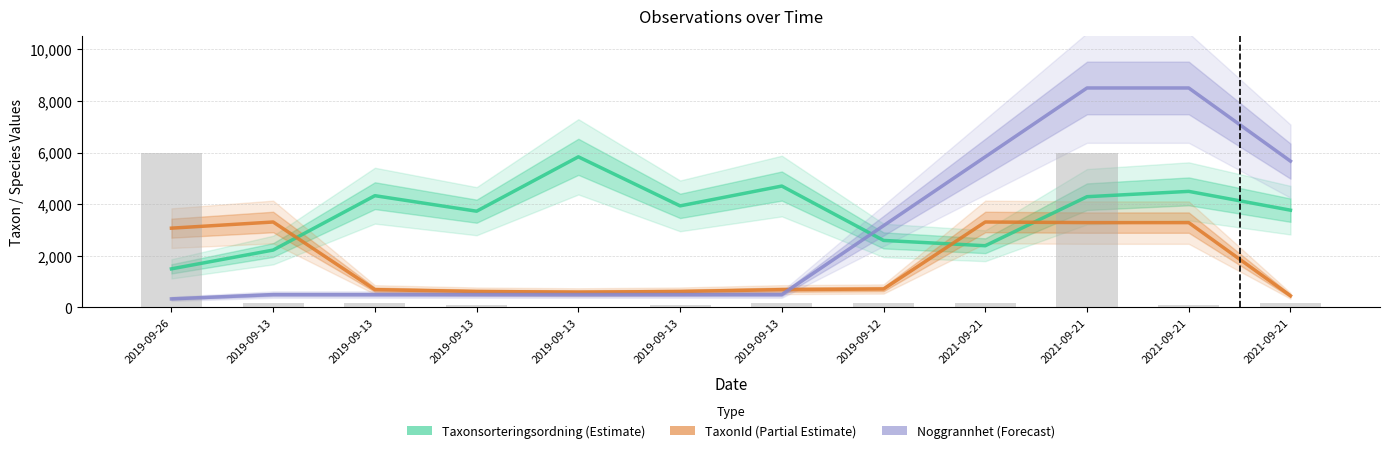

Count the number of categories in the chart.

12